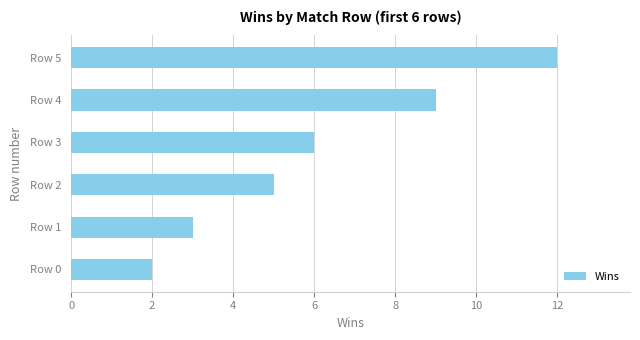

Rank the categories by value from lowest to highest.

Row 0, Row 1, Row 2, Row 3, Row 4, Row 5